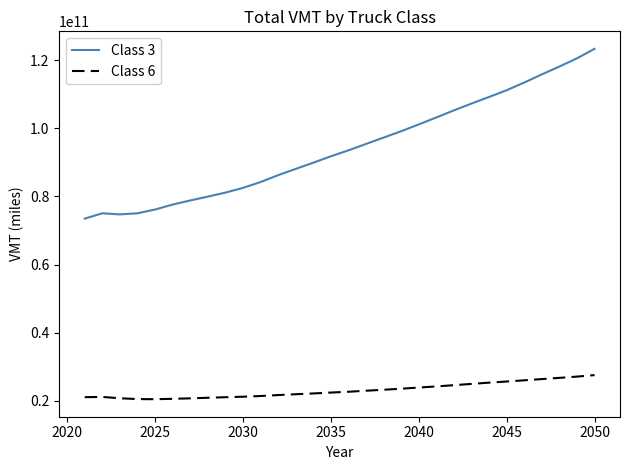

List the series in order of their peak value, highest first.

Class 3, Class 6